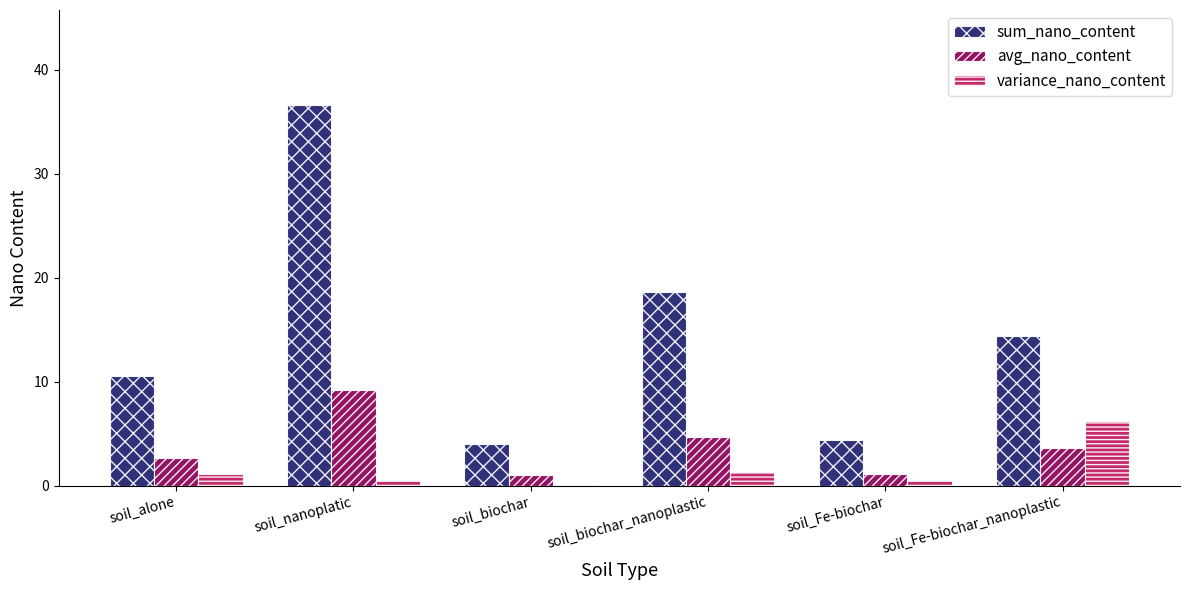

What is the sum of all avg_nano_content values?

22.1